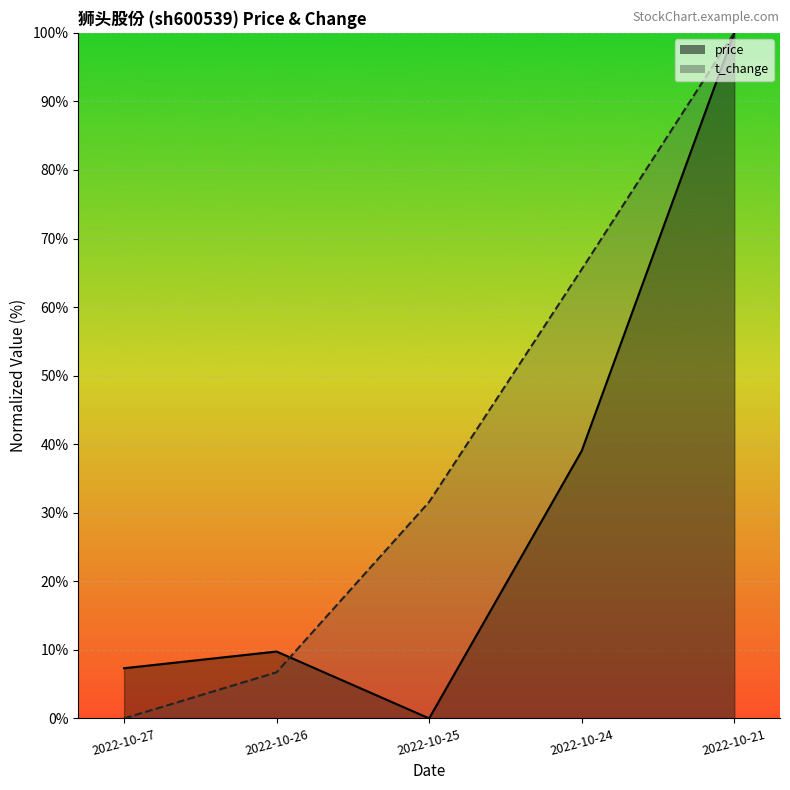

What is the sum of the price values at 2022-10-25 and 2022-10-21?

100.0